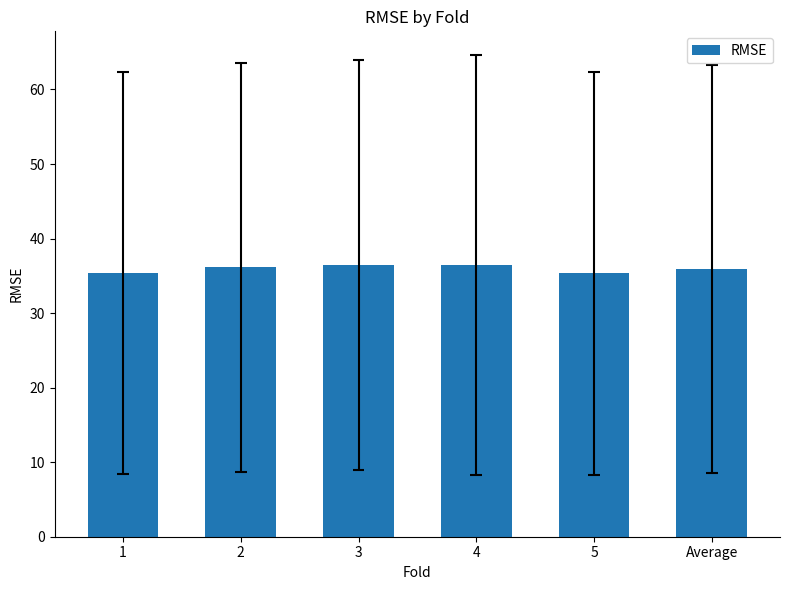

How many data points does each series have?

6